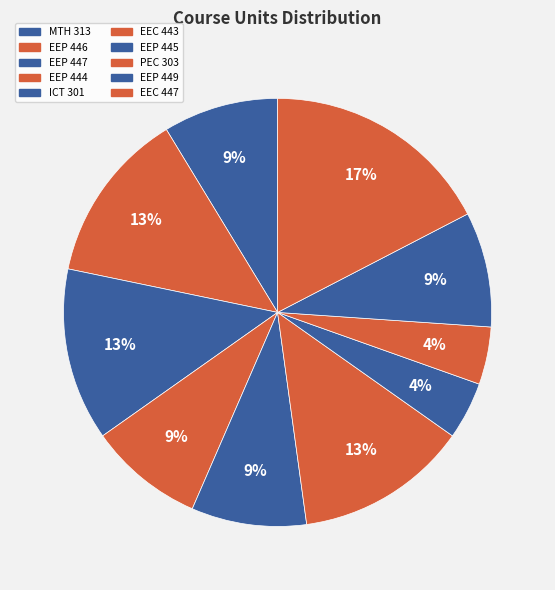

To the nearest percent, what is the combined percentage of EEP 447 and EEP 445?

17%